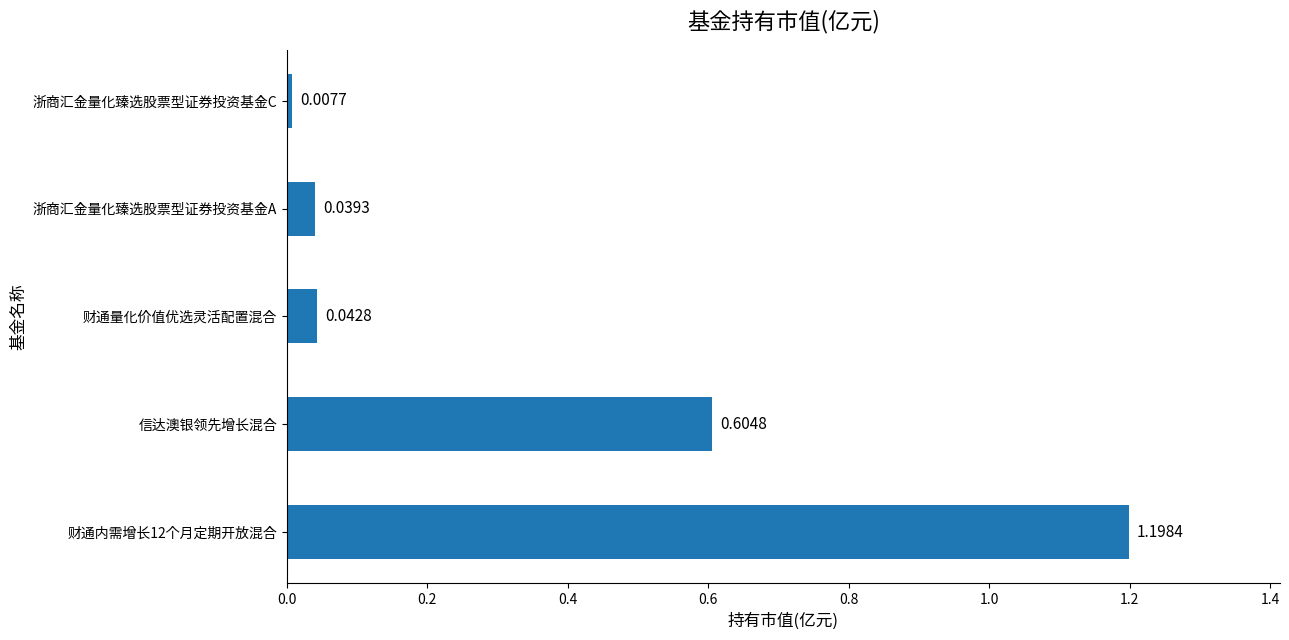

Rank the categories by value from highest to lowest.

财通内需增长12个月定期开放混合, 信达澳银领先增长混合, 财通量化价值优选灵活配置混合, 浙商汇金量化臻选股票型证券投资基金A, 浙商汇金量化臻选股票型证券投资基金C